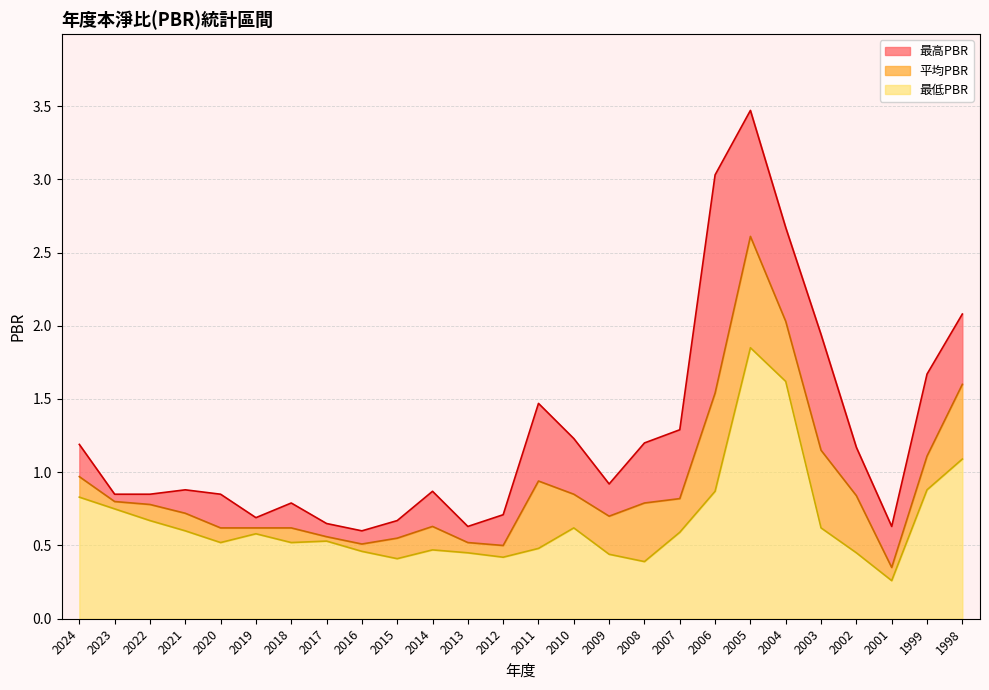

What is the difference between the maximum and minimum values in the 最低PBR series?

1.6